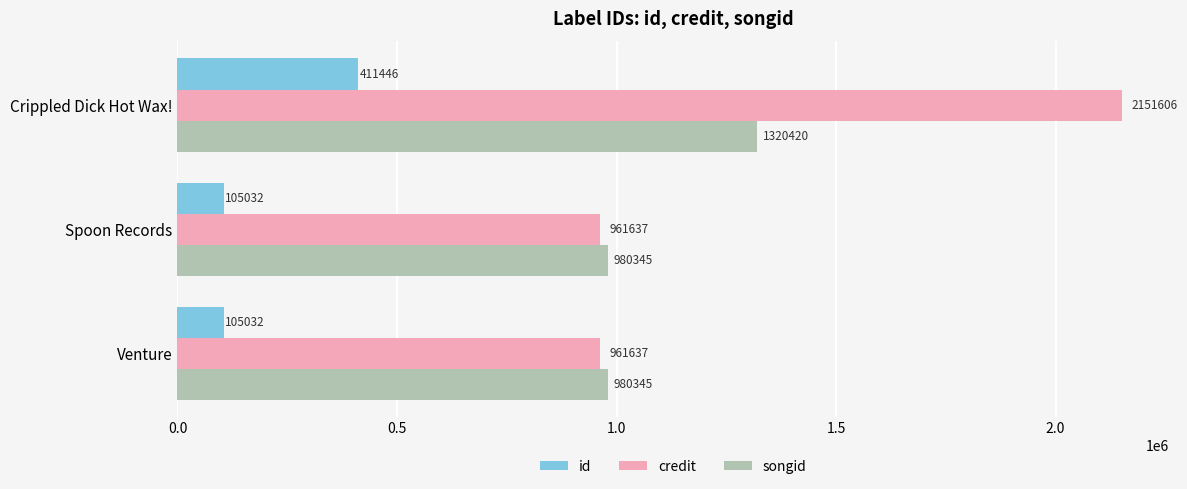

Which series has the largest range (max minus min)?

credit